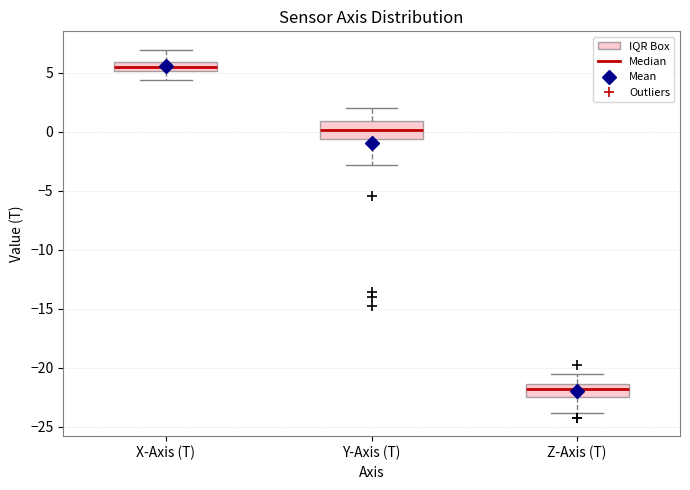

Where does the median line of the box for Y-Axis (T) sit on the y-axis? The values are not printed on the chart, so give them approximately, as read against the axis.

0.0